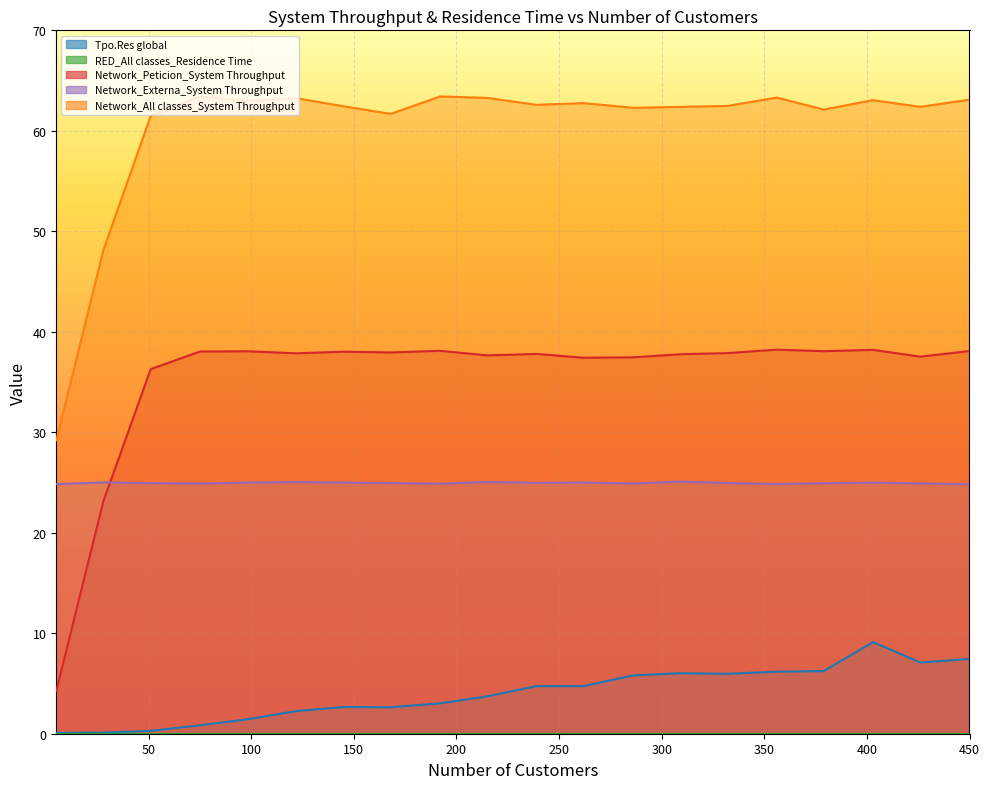

Reading left to right, extract all data points from this chart.

Tpo.Res global: 0.1	0.1	0.3	0.8	1.4	2.3	2.7	2.6	3.0	3.7	4.7	4.7	5.8	6.0	6.0	6.2	6.2	9.1	7.1	7.4
Network_Peticion_System Throughput: 4.3	23.2	36.3	38.0	38.1	37.9	38.0	37.9	38.1	37.7	37.8	37.4	37.5	37.8	37.9	38.2	38.1	38.2	37.5	38.1
Network_Externa_System Throughput: 24.8	25.0	24.9	24.9	25.0	25.1	25.0	24.9	24.9	25.1	25.0	25.0	24.9	25.1	24.9	24.8	24.9	25.0	24.9	24.8
Network_All classes_System Throughput: 29.2	48.2	61.5	63.4	63.0	63.2	62.4	61.7	63.4	63.3	62.6	62.8	62.3	62.4	62.5	63.3	62.1	63.1	62.4	63.1